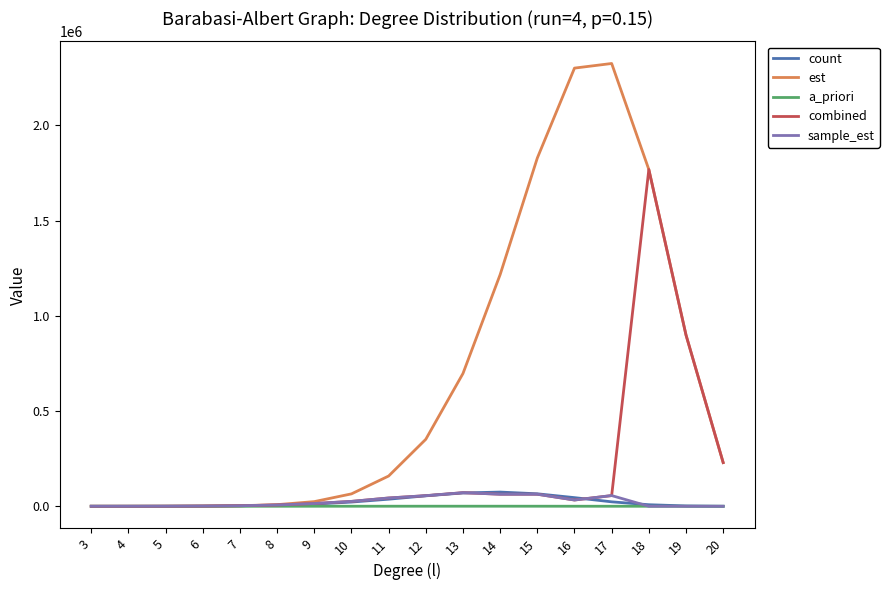

Does the chart have visible grid lines?

No